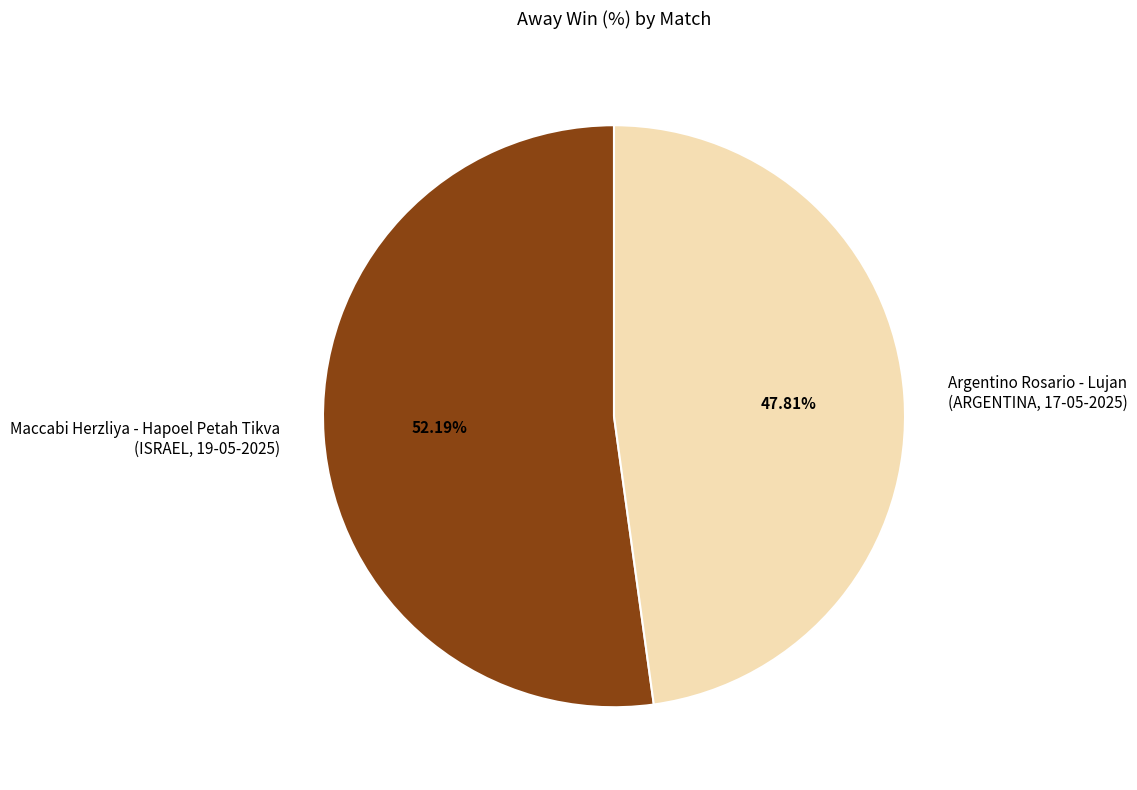

Approximately how many times larger is the value at Maccabi Herzliya - Hapoel Petah Tikva (ISRAEL, 19-05-2025) compared to Argentino Rosario - Lujan (ARGENTINA, 17-05-2025)?

1.1